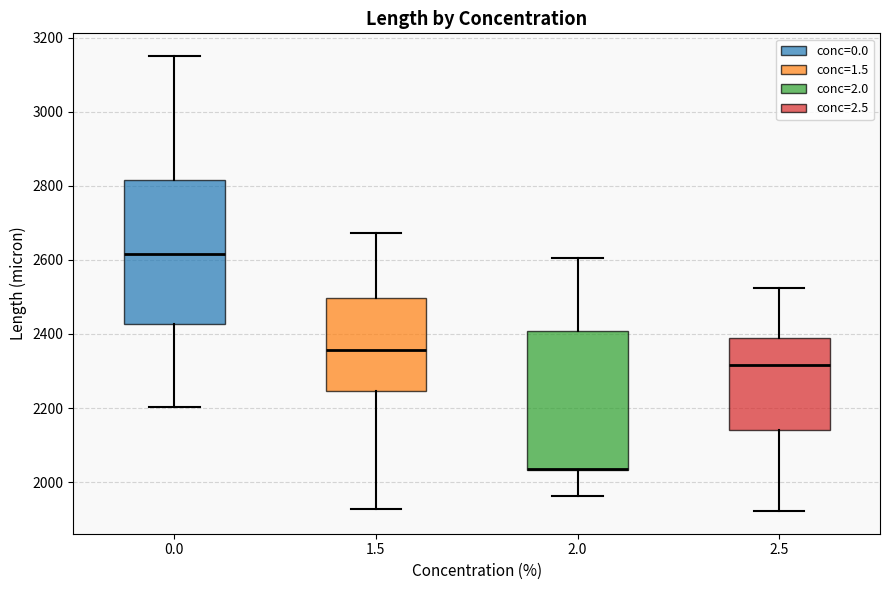

Reading left to right, read every box against the y-axis: the position of its median line, the range the box covers, and the ends of its whiskers. The values are not printed on the chart, so give them approximately, as read against the axis.

0.0: median 2620, box 2420 to 2820, whiskers 2200 to 3160
1.5: median 2360, box 2240 to 2500, whiskers 1920 to 2680
2.0: median 2040 (drawn on the box's lower edge), box 2040 to 2400, whiskers 1960 to 2600
2.5: median 2320, box 2140 to 2380, whiskers 1920 to 2520